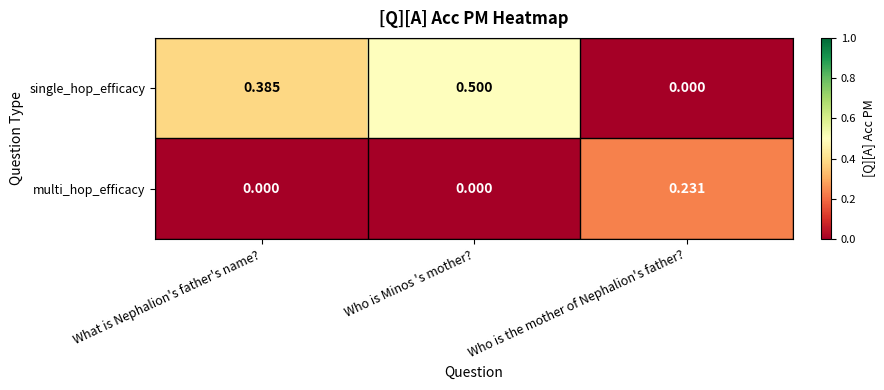

Which category has the highest value across all series?

Who is Minos 's mother?